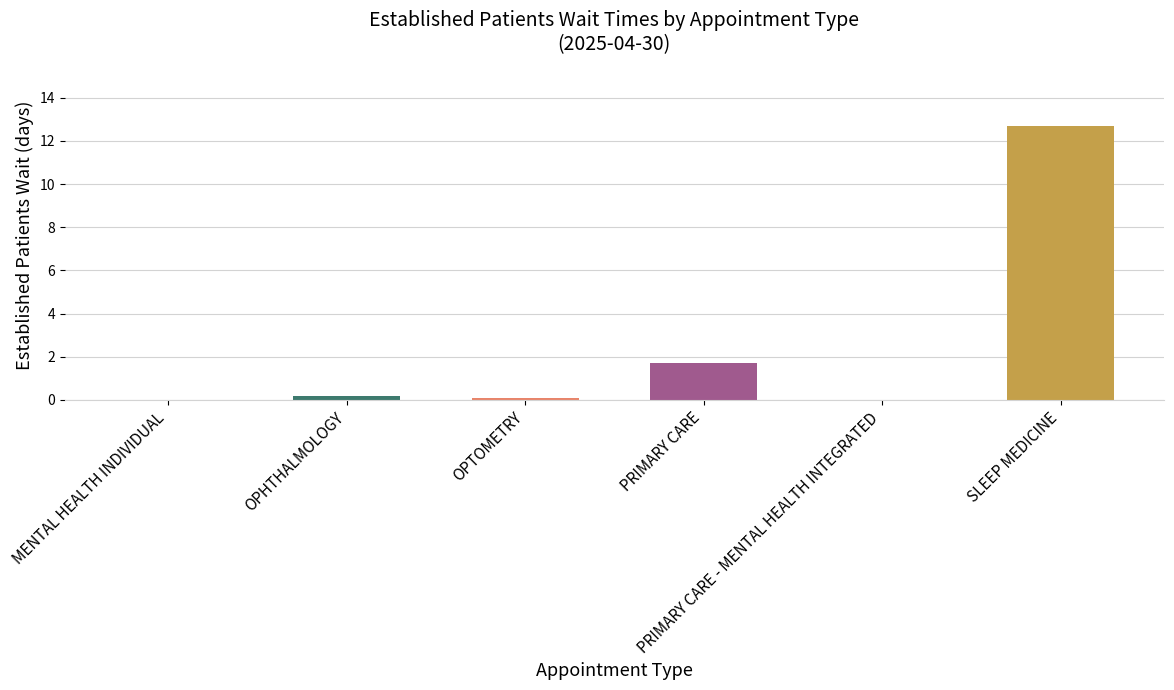

Count the number of data series in this chart.

1